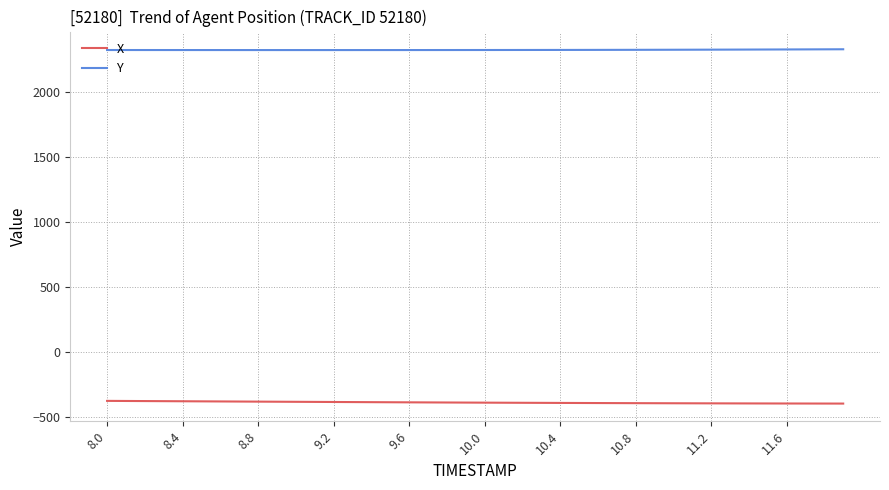

Which series has the largest total across all categories?

Y